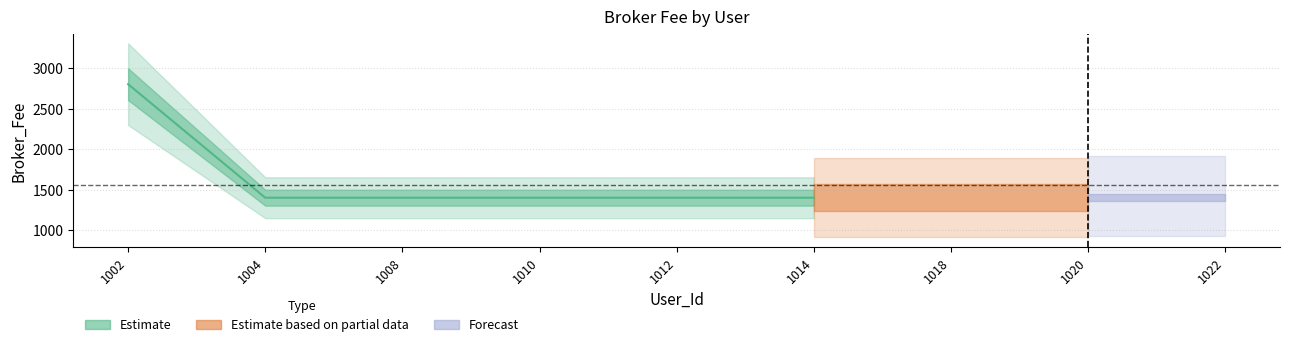

Is it true that the value at 1008 is 1400?

True